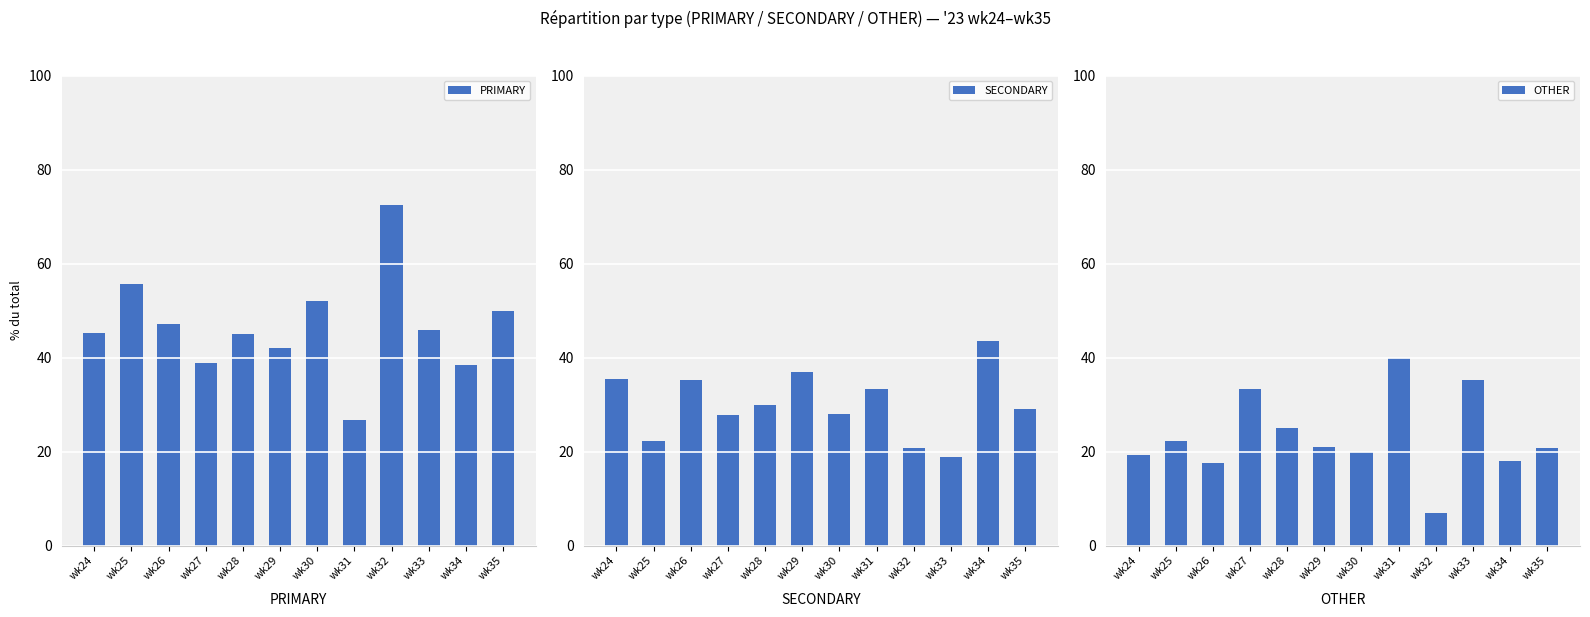

Between wk29 and wk34, which series saw the biggest shift?

SECONDARY